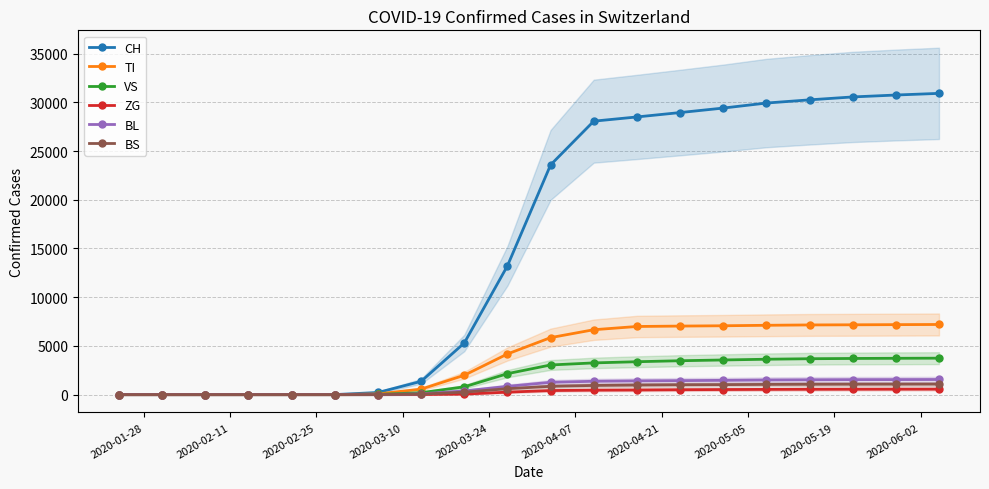

What are all the series names shown in the legend?

CH, TI, VS, ZG, BL, BS